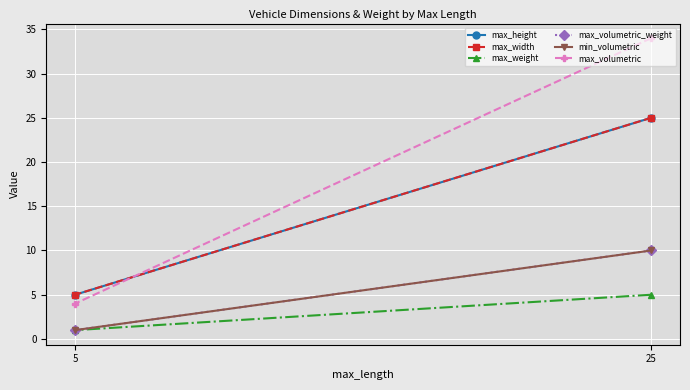

What is the difference between the maximum and minimum values in the min_volumetric series?

9